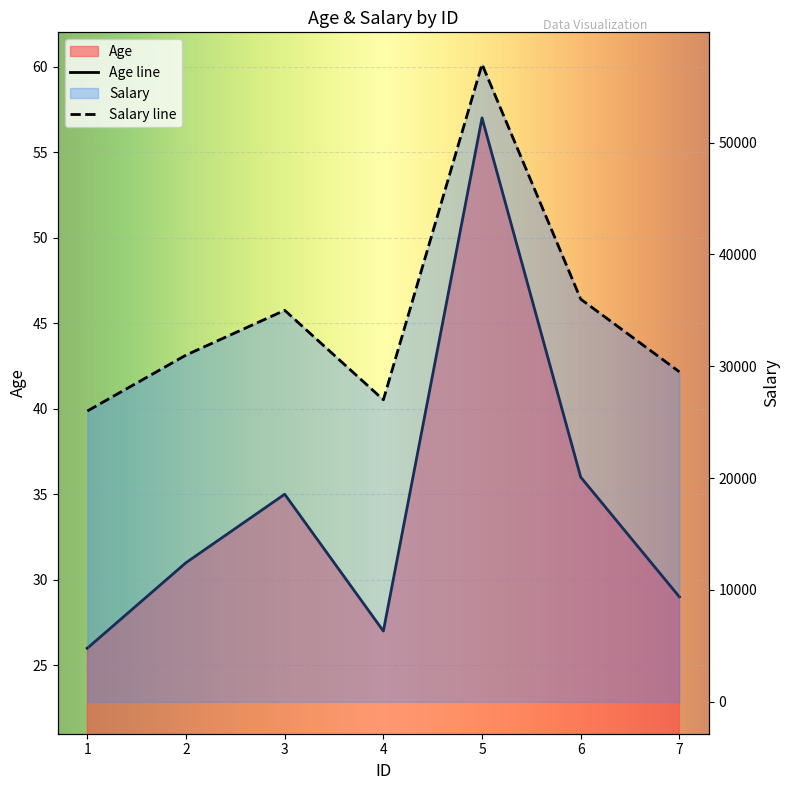

Does the chart display data point markers on the line(s)?

No